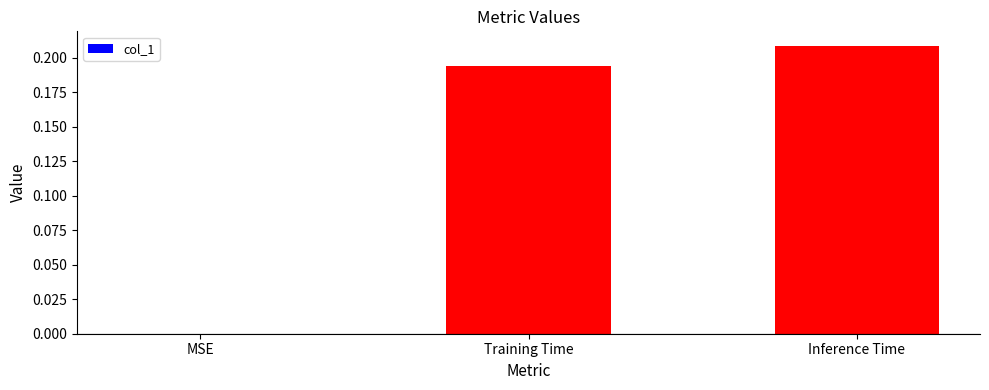

Which label corresponds to the largest value in the chart?

Inference Time